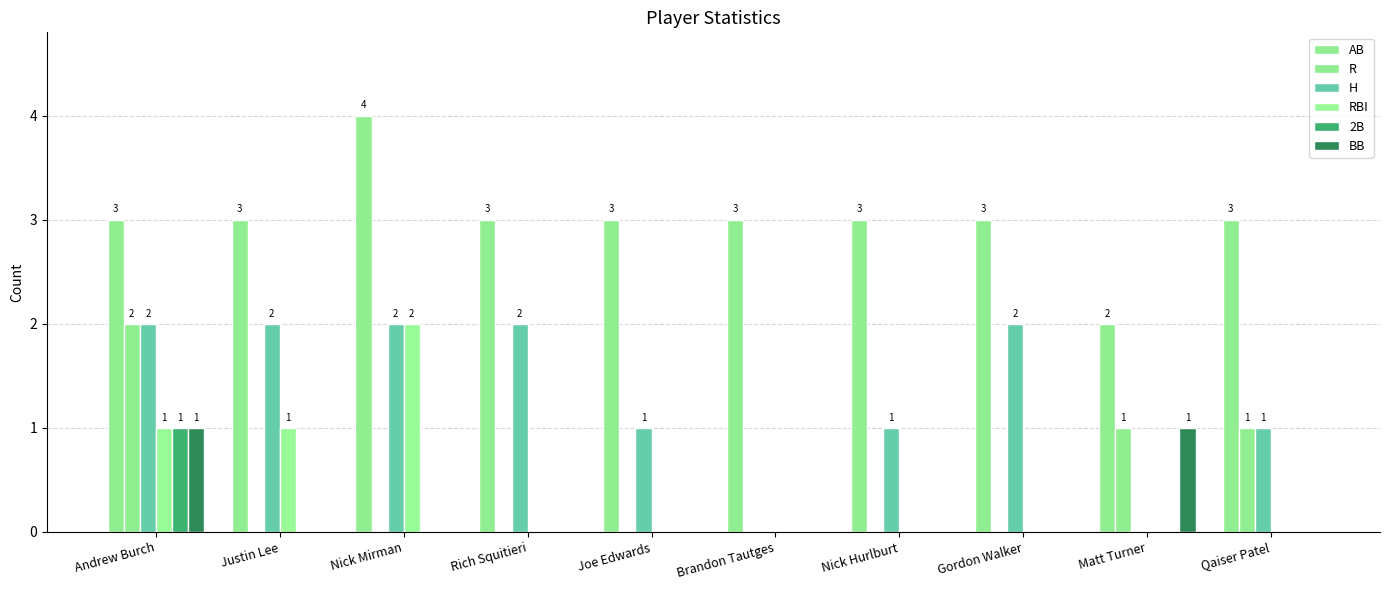

How many BB values are between 0 and 1?

10